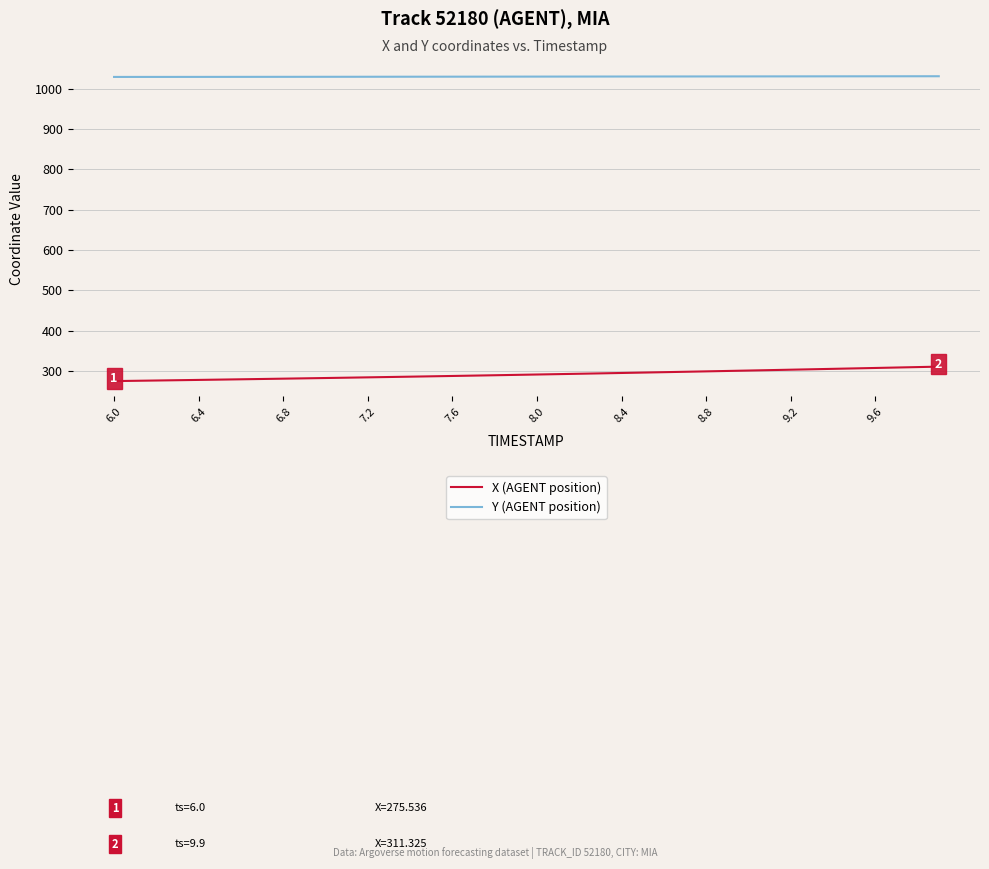

What is the lowest value of the X (AGENT position) series?

275.5